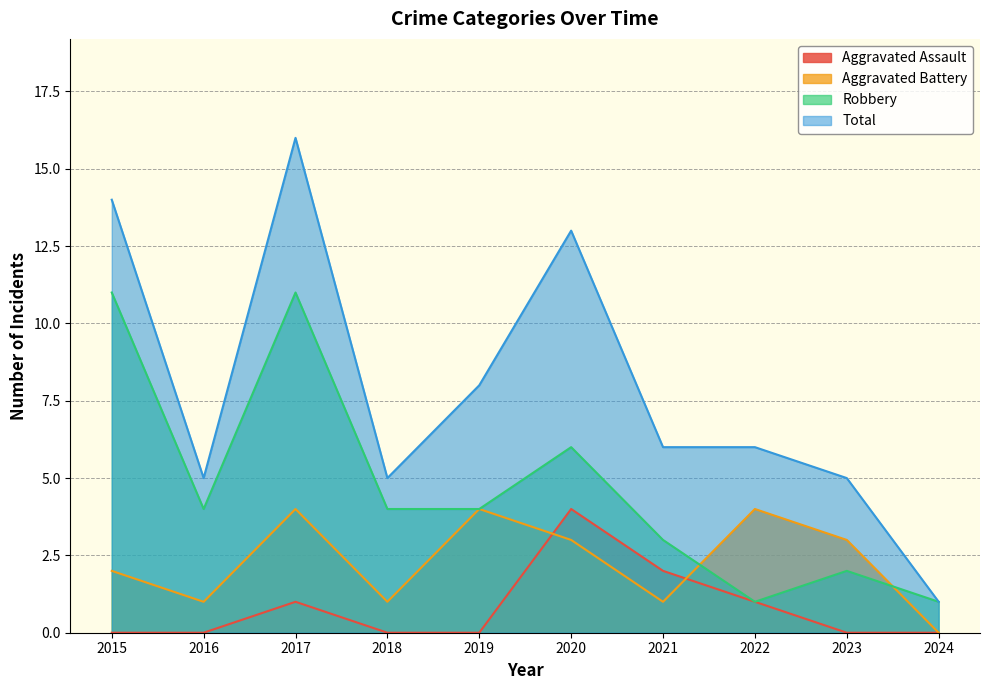

True or false: Aggravated Assault and Robbery cross at least once.

False